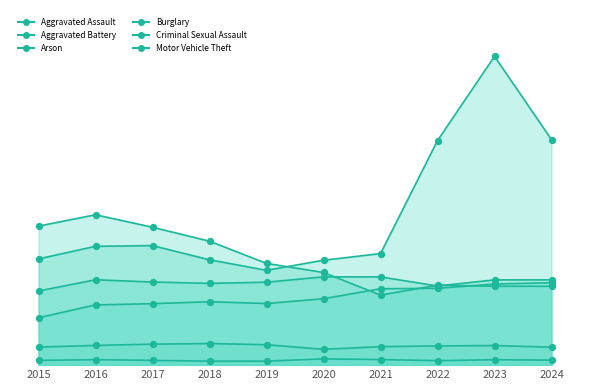

Which series contains the lowest Y value?

Arson